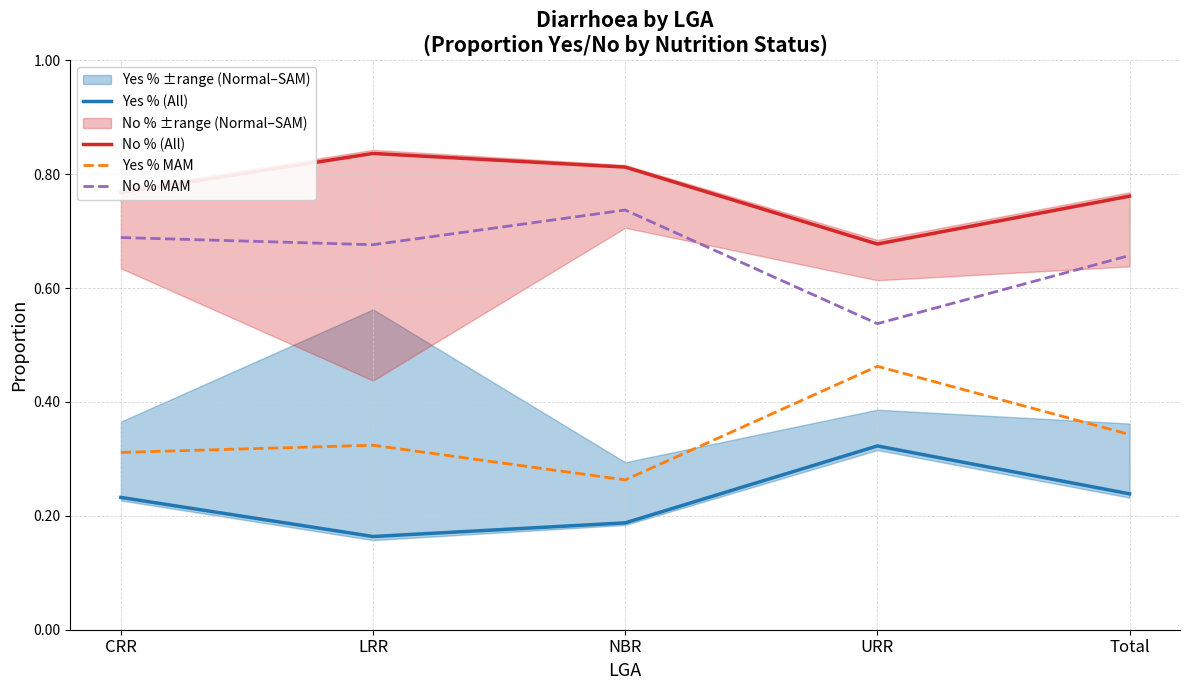

What is the highest value of the No % (All) series?

0.8